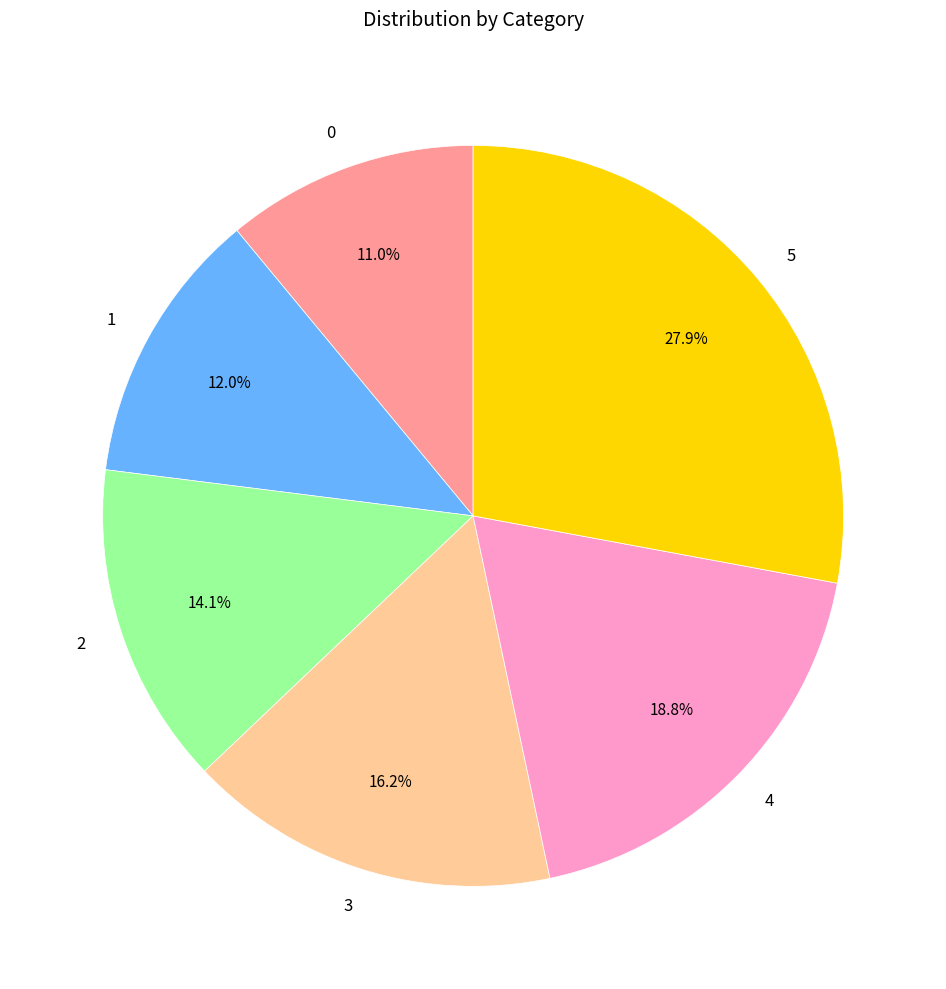

Which has a higher value, 1 or 2?

2